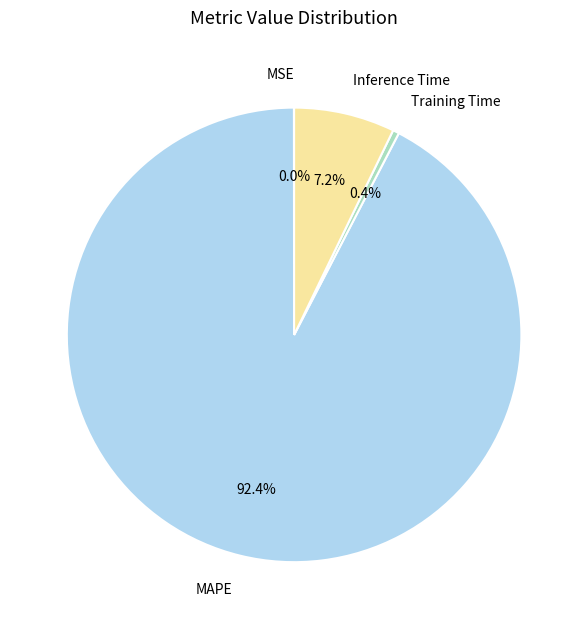

True or false: Inference Time accounts for 7% of the total.

True